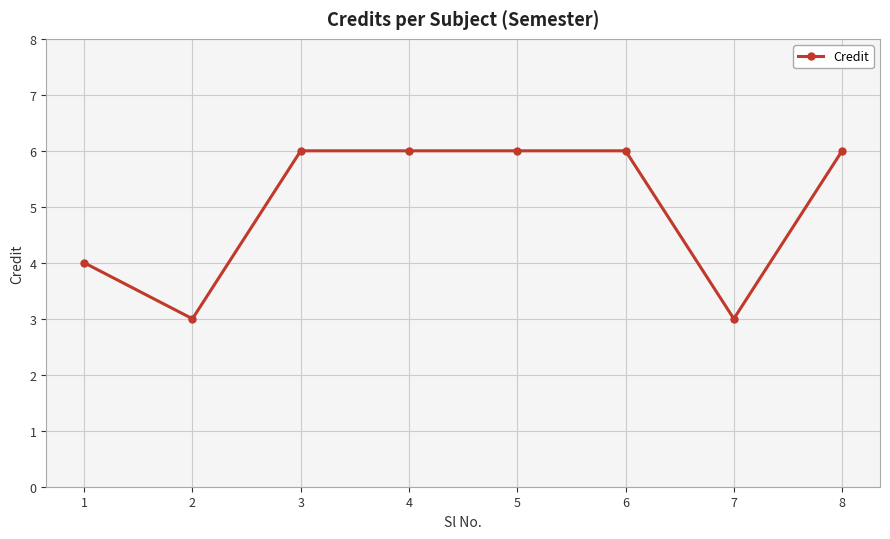

Approximately how many times larger is the value at 2 compared to 6?

0.5